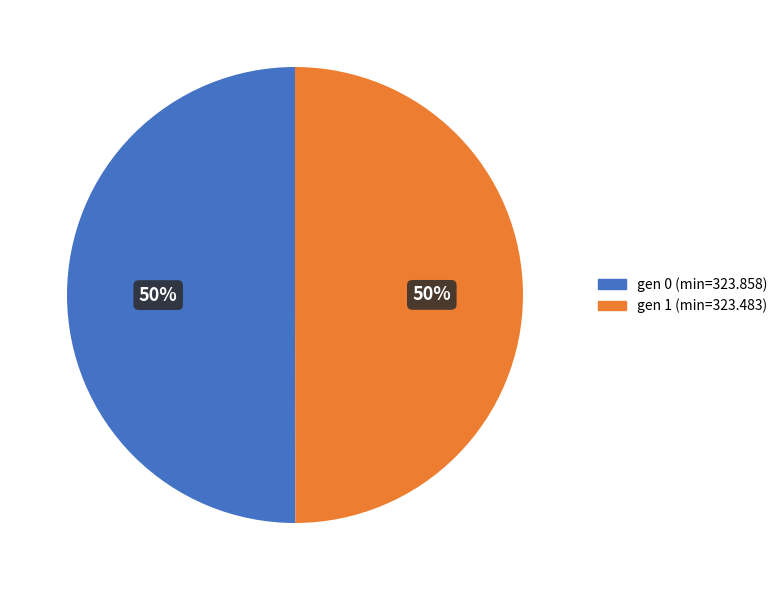

To the nearest percent, what percentage of the pie is gen 0 (min=323.858)?

50%